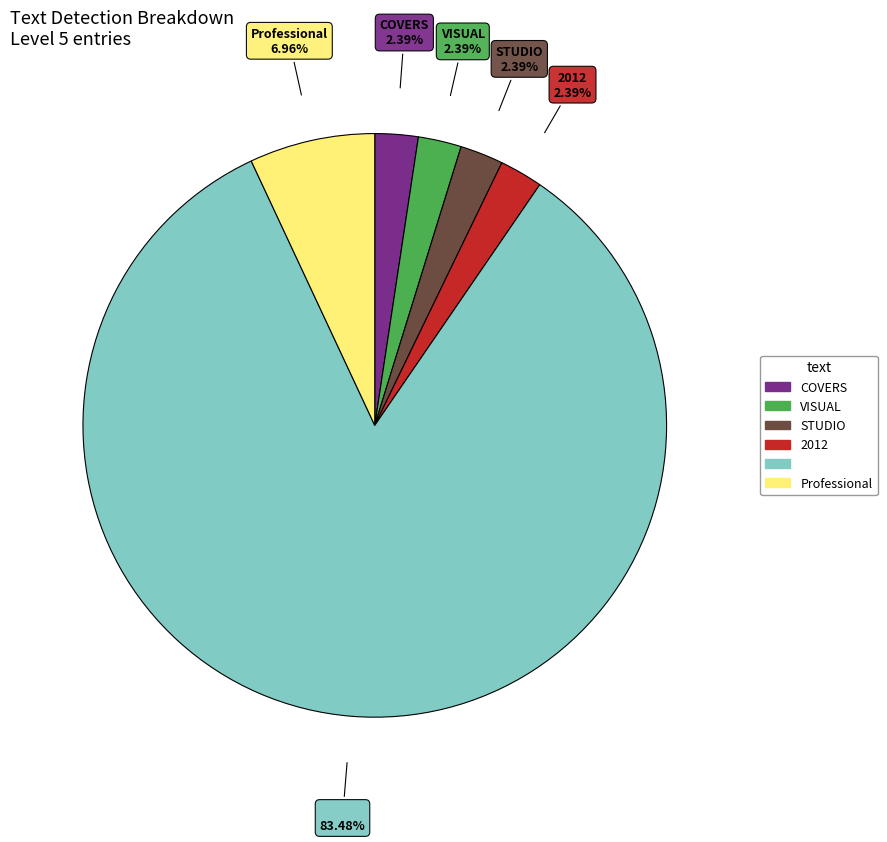

Is there a majority slice in this chart?

Yes